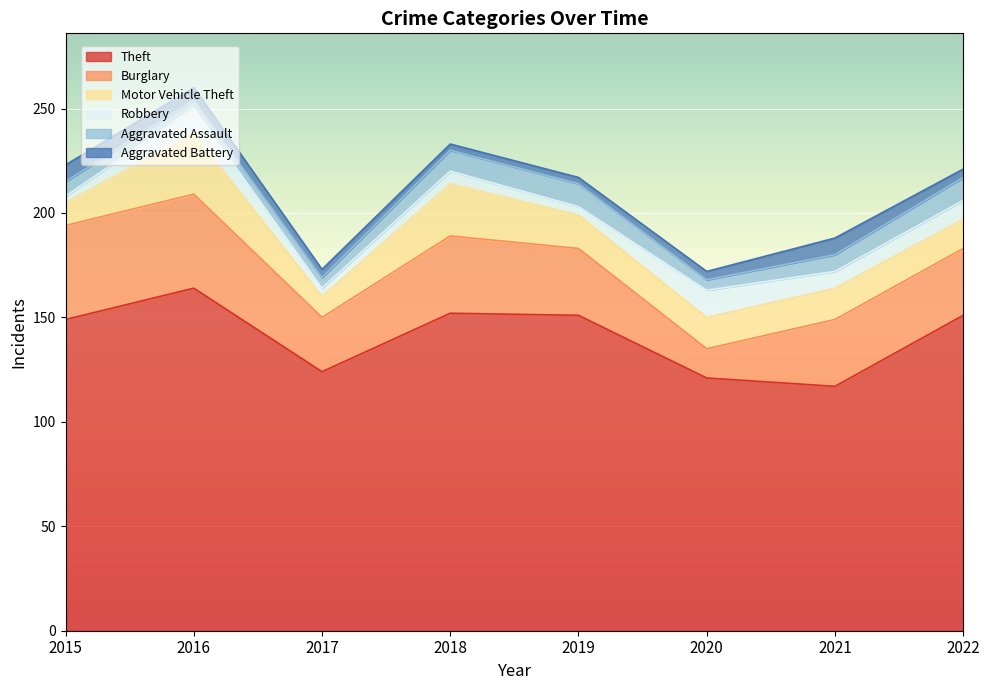

Rank the categories by Burglary value from lowest to highest.

2020, 2017, 2019, 2021, 2022, 2018, 2015, 2016